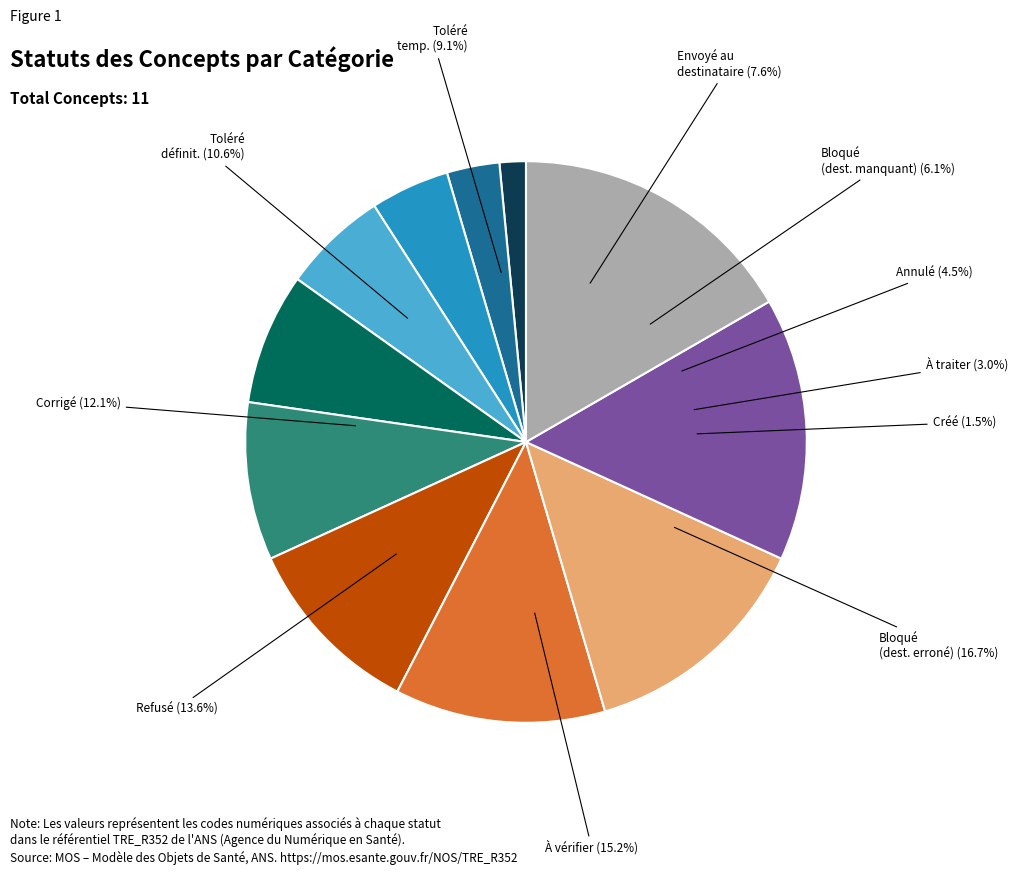

What percentage is the Toléré définitivement slice, to the nearest percent?

11%